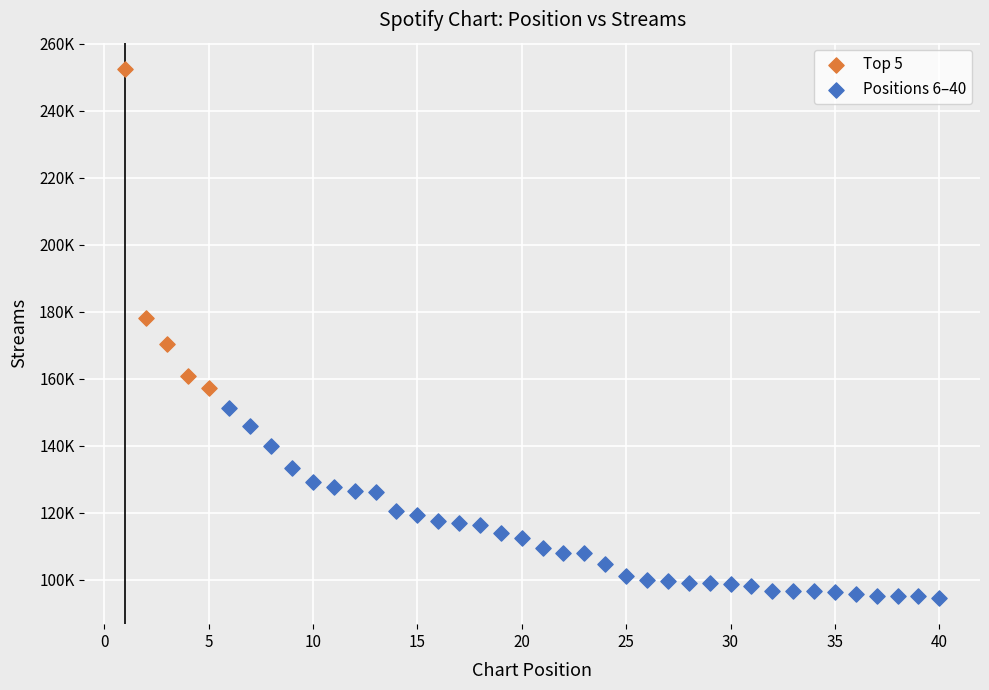

Which series contains the highest Y value?

Top 5